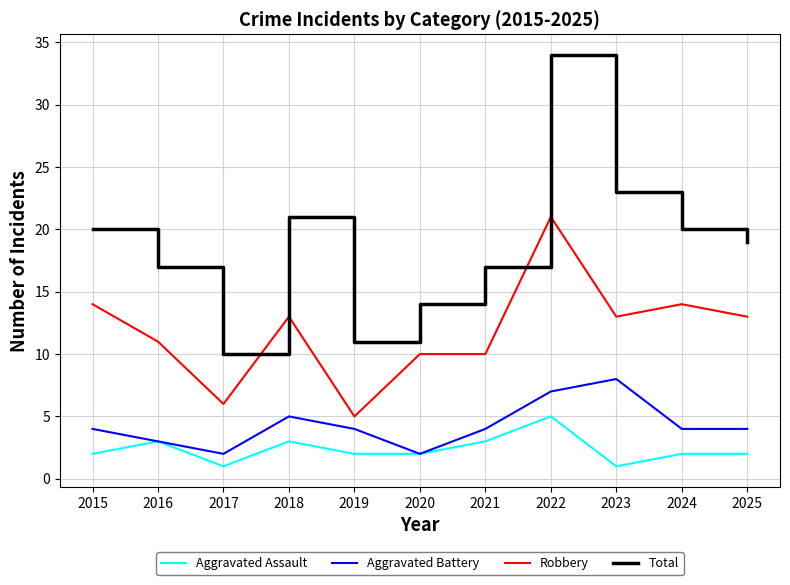

What is the difference between the maximum and second lowest values in the Robbery series?

15